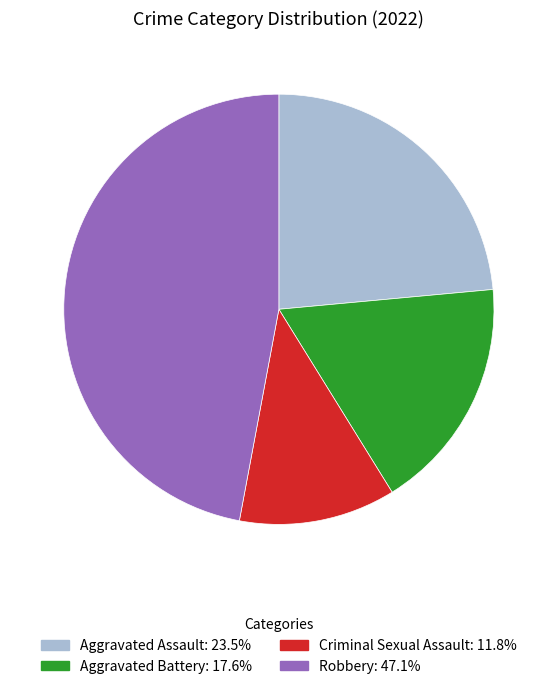

Approximately how many times larger is the value at Robbery compared to Aggravated Assault?

2.0